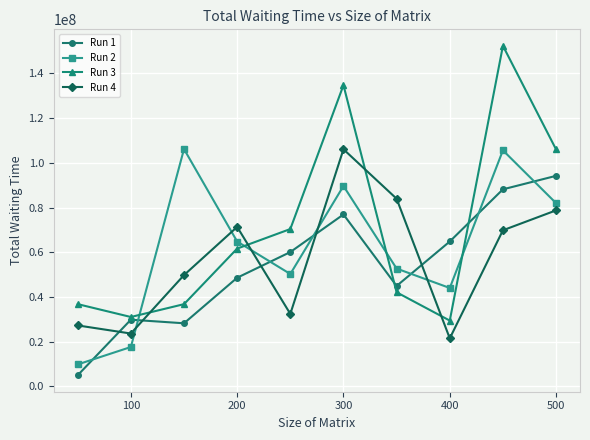

What is the value of the Run 3 point at the 6th from the left?

134761002